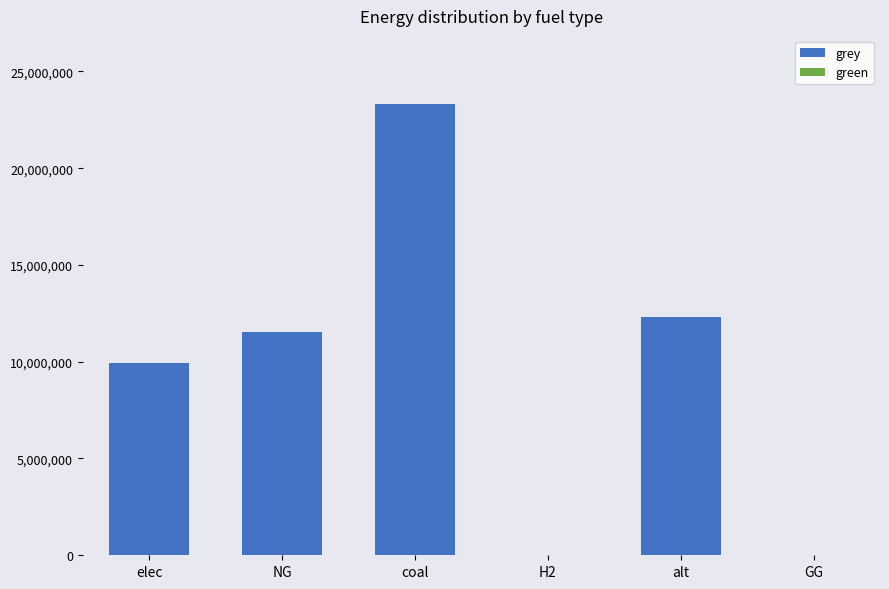

What is the approximate value at alt?

12288253.3